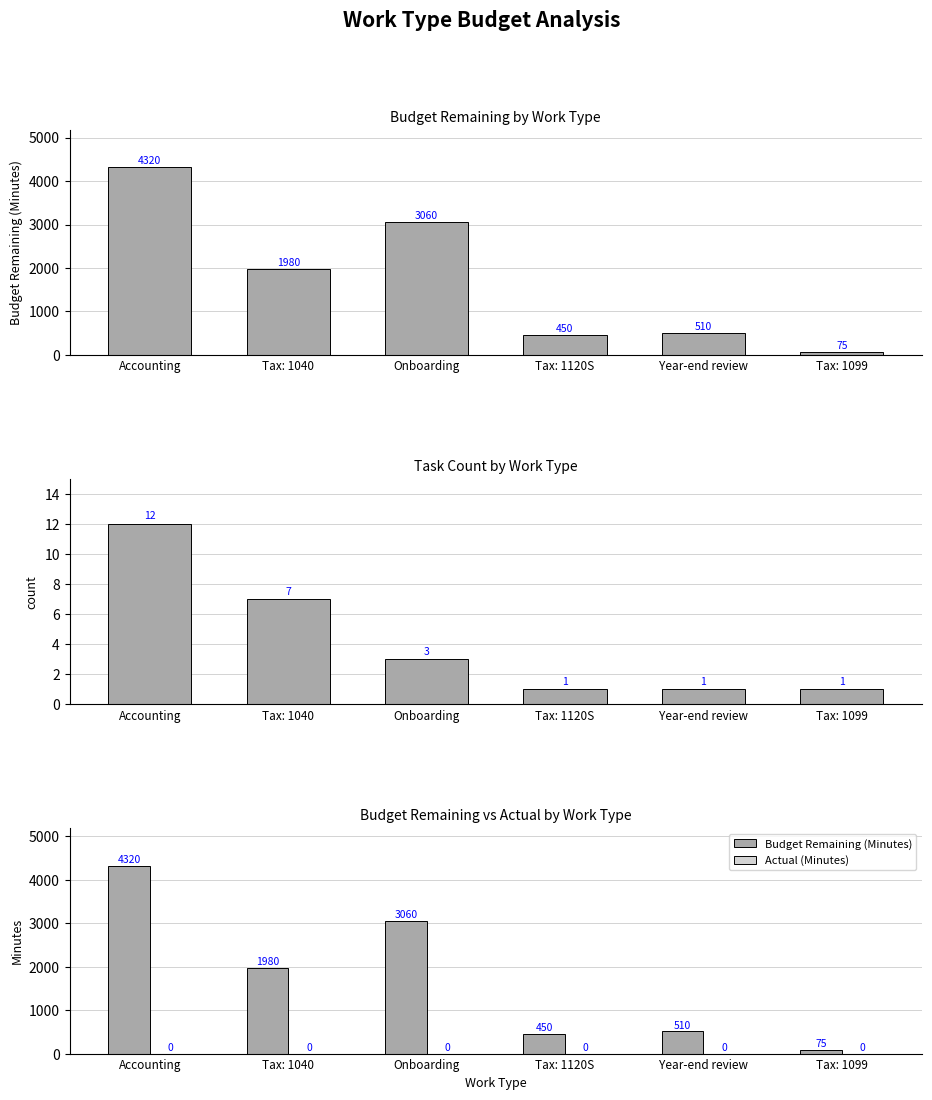

Is it true that Budget Remaining (Minutes) equals 30 at Tax: 1099?

False